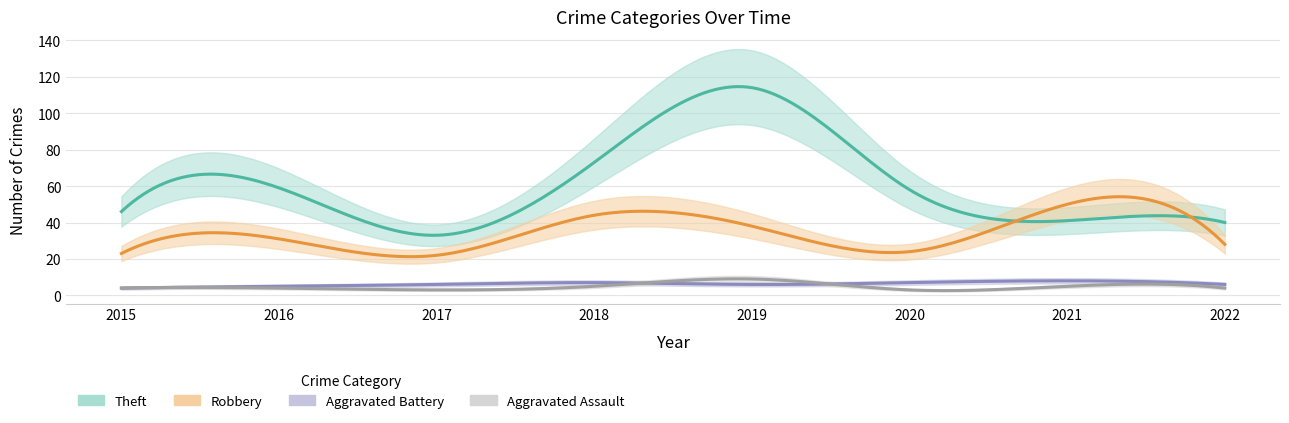

True or false: Aggravated Battery has more than 2 interior local peaks.

False